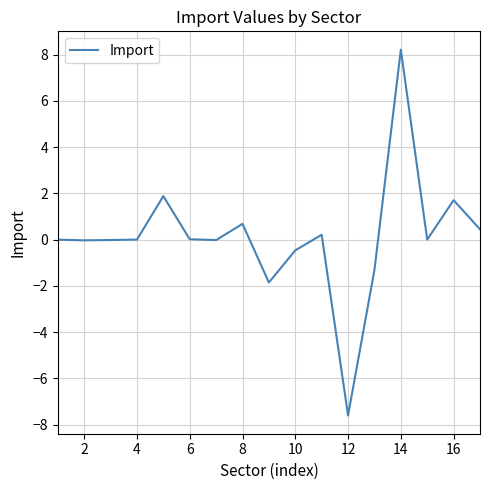

What is the greatest value displayed?

8.2